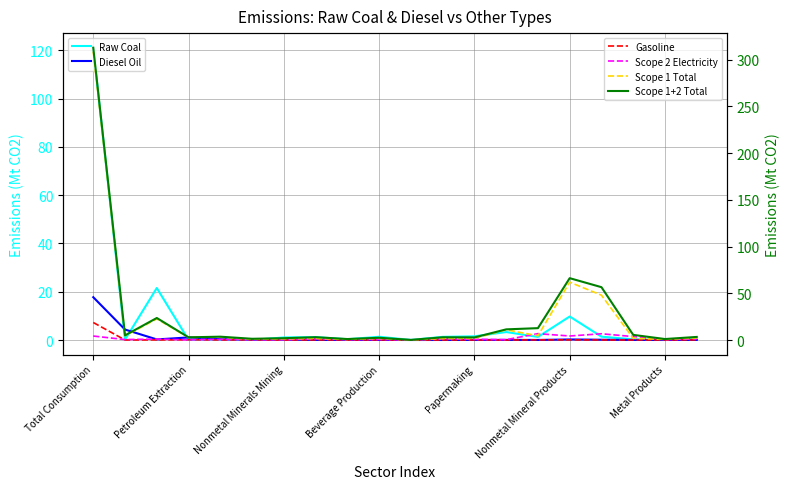

What is the difference between the Gasoline values at 13 and 14?

0.1